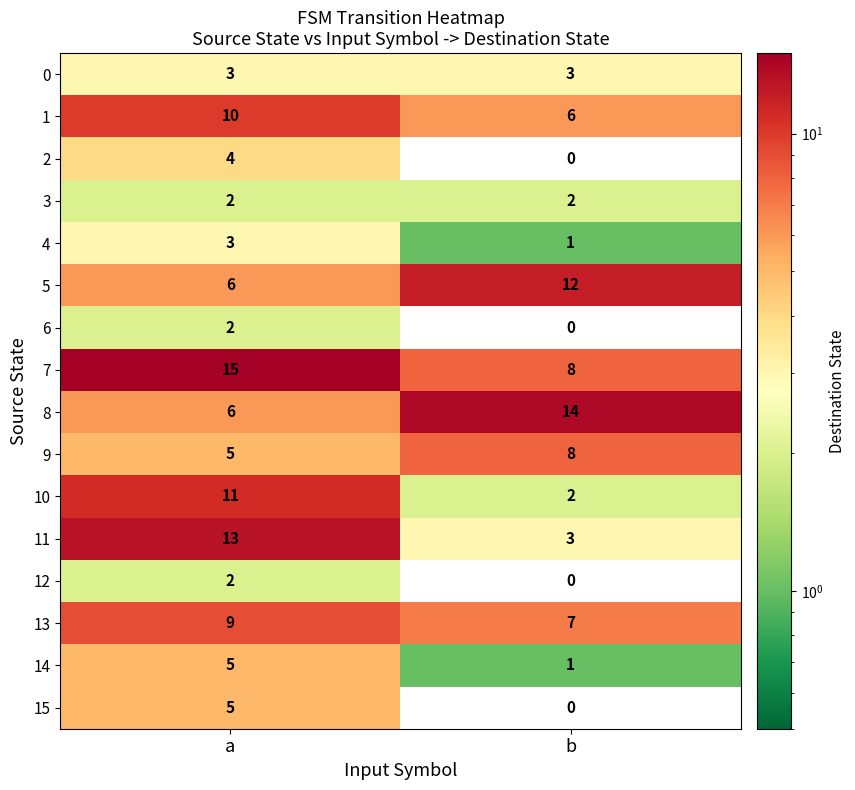

What is the difference between the highest and lowest values at b?

14